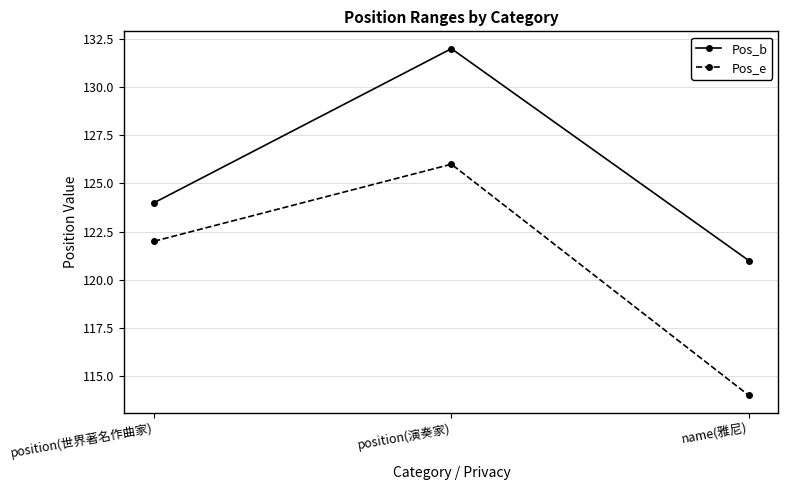

At which category does the chart reach its peak across all series?

position(演奏家)